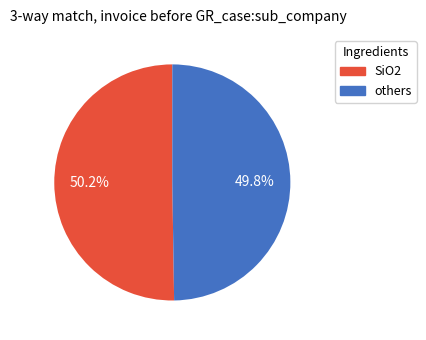

Does any single category account for the majority?

Yes